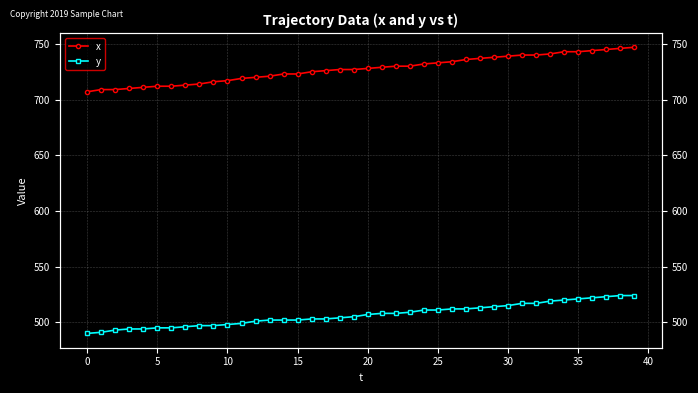

What is the smallest value displayed?

490